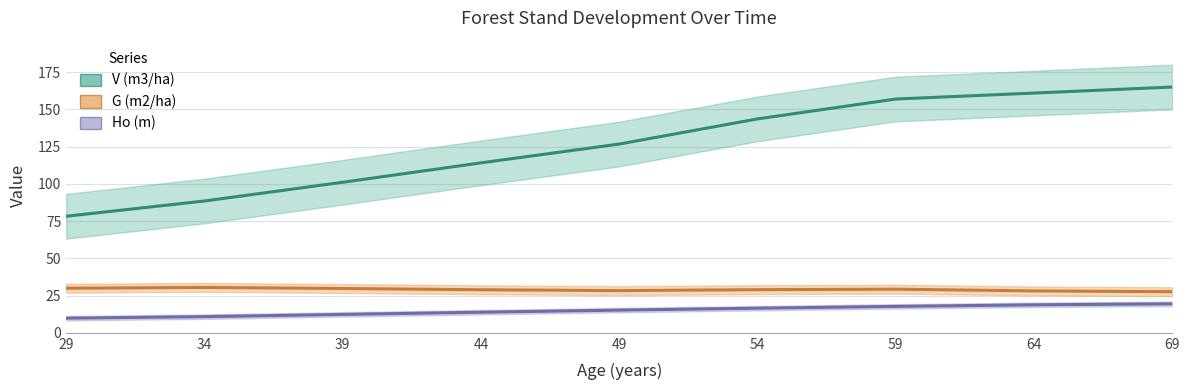

What is the approximate value of G (m2/ha) at 49?

28.3